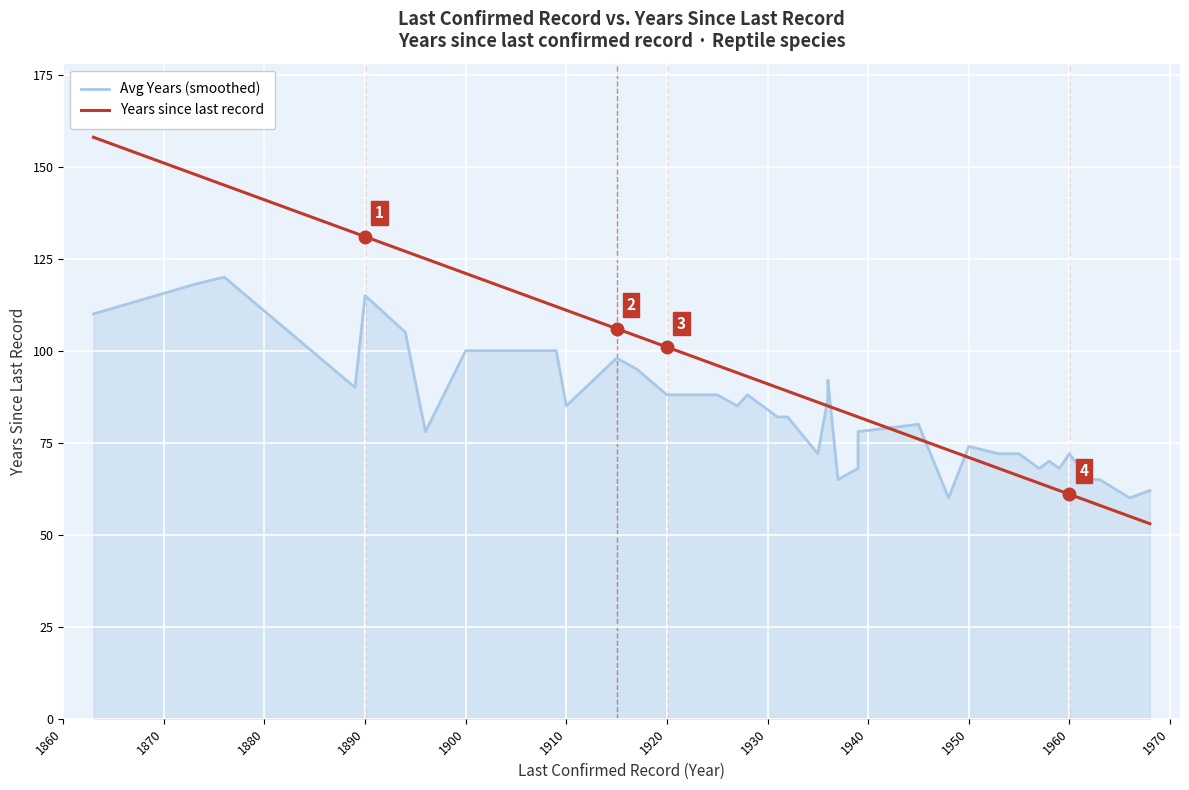

Which series has the widest spread of values?

Years since last record